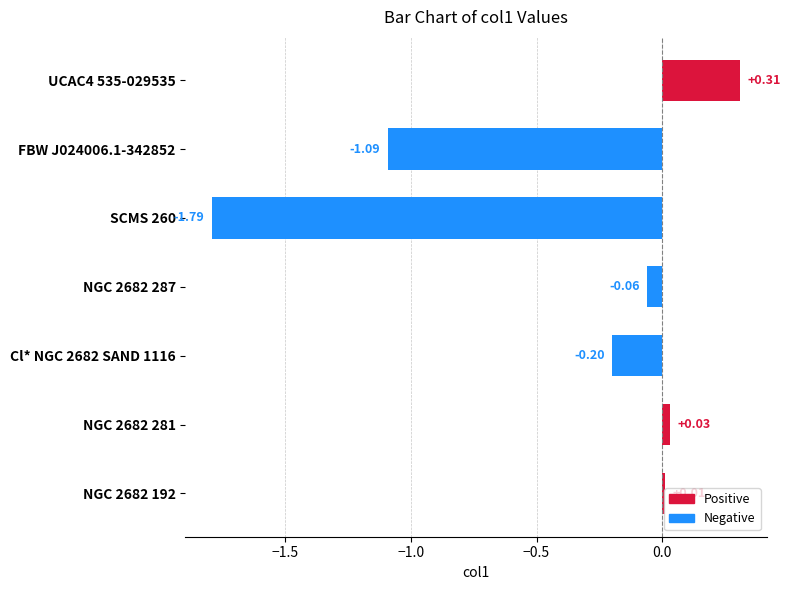

Between SCMS 260 and UCAC4 535-029535, which is larger?

UCAC4 535-029535